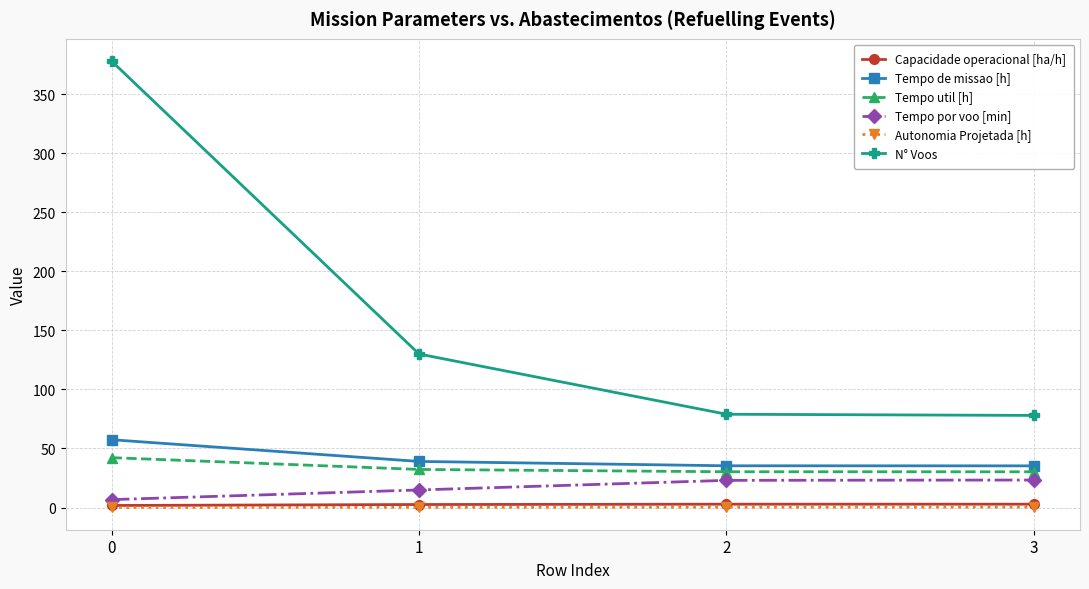

What are all the series names shown in the legend?

Capacidade operacional [ha/h], Tempo de missao [h], Tempo util [h], Tempo por voo [min], Autonomia Projetada [h], N° Voos